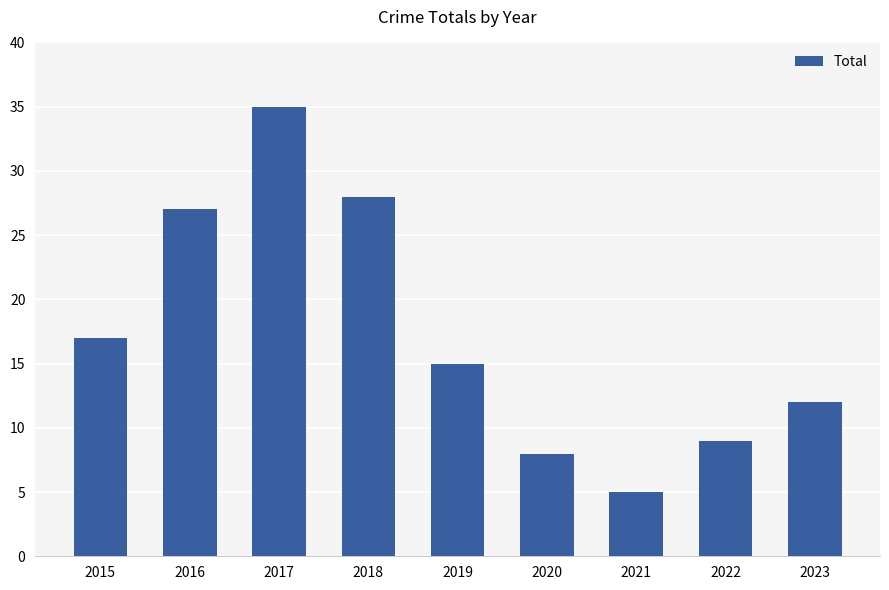

Between 2021 and 2015, which is larger?

2015